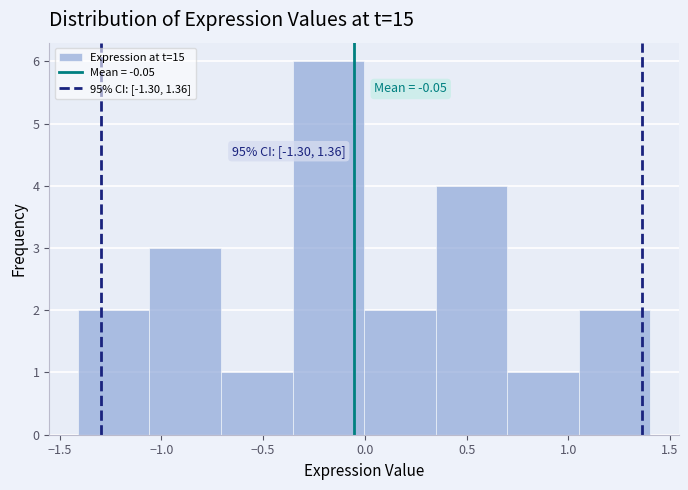

Over which range of the x-axis is the bar tallest?

-0.35 to 0.00